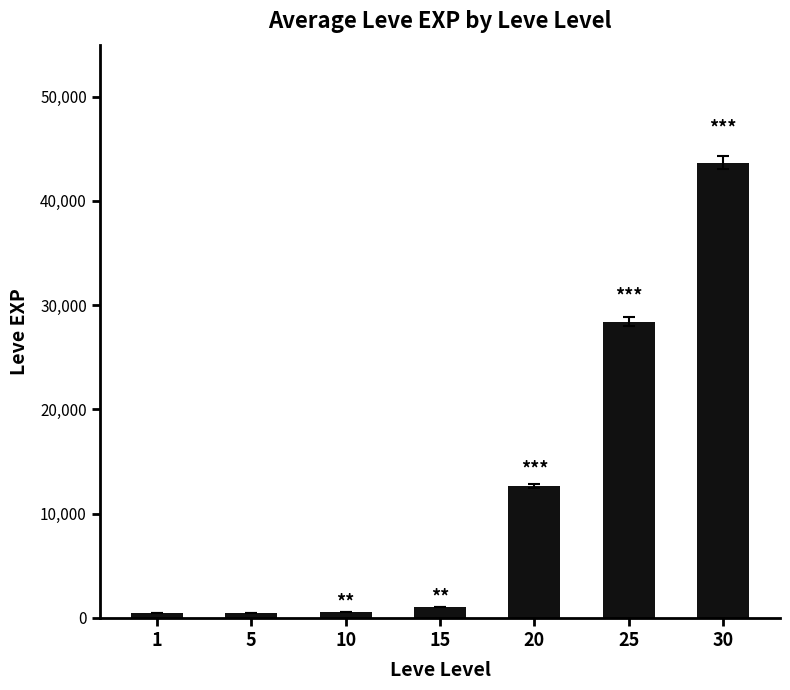

What is the value of the 6th bar from the left?

28420.0